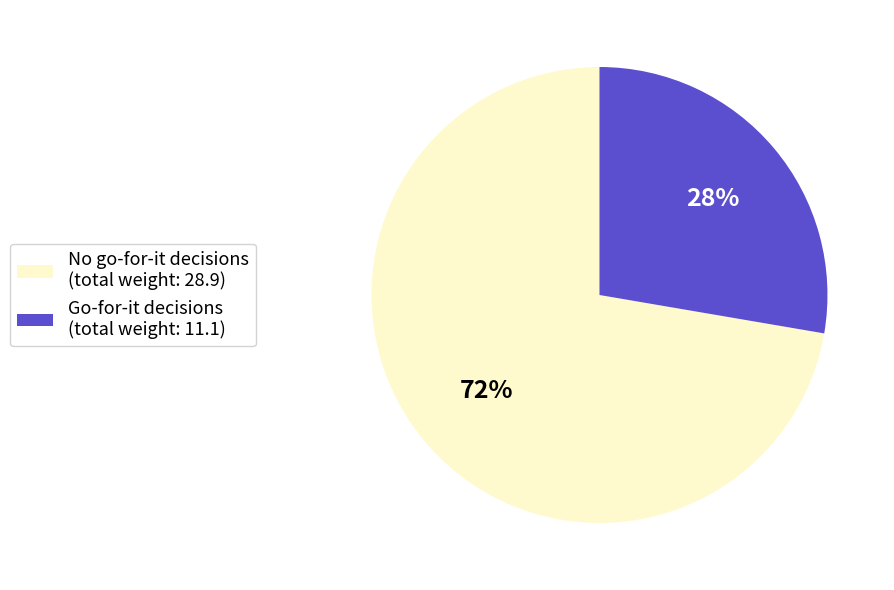

To the nearest percent, what is the combined percentage of No go-for-it decisions (total weight: 28.9) and Go-for-it decisions (total weight: 11.1)?

100%